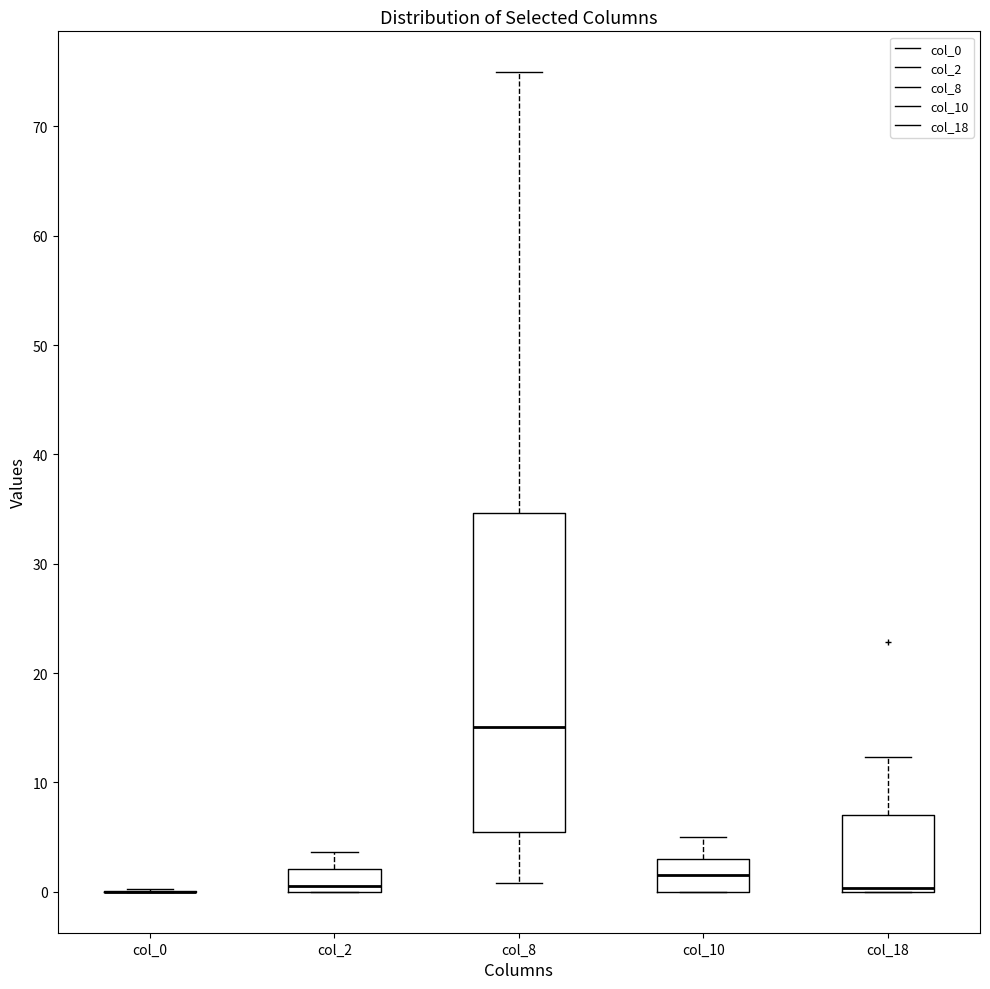

Where is the lower edge of the box for col_2 on the y-axis? The values are not printed on the chart, so give them approximately, as read against the axis.

0